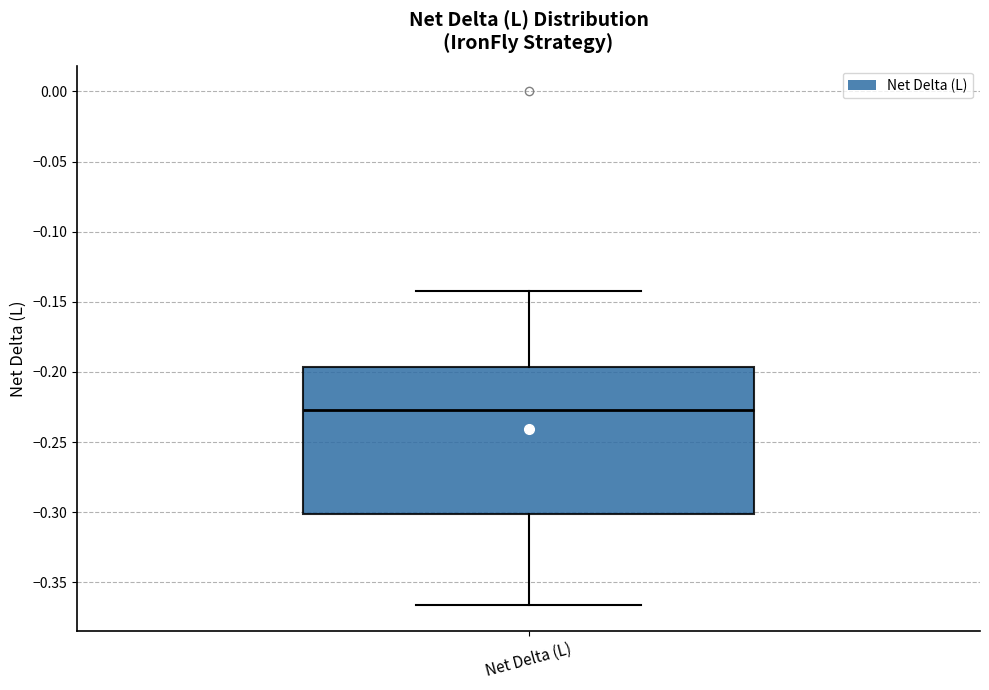

Read this box plot against the y-axis: the position of the median line, the range covered by the box, and the ends of both whiskers. The values are not printed on the chart, so give them approximately, as read against the axis.

median -0.225, box -0.300 to -0.195, whiskers -0.365 to -0.140